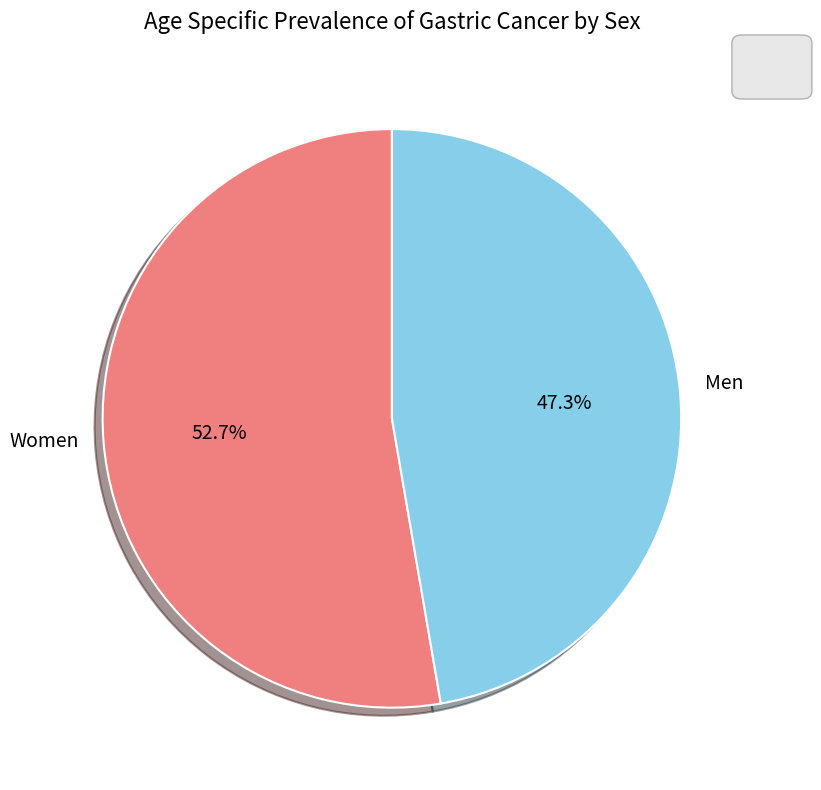

Is there a majority slice in this chart?

Yes